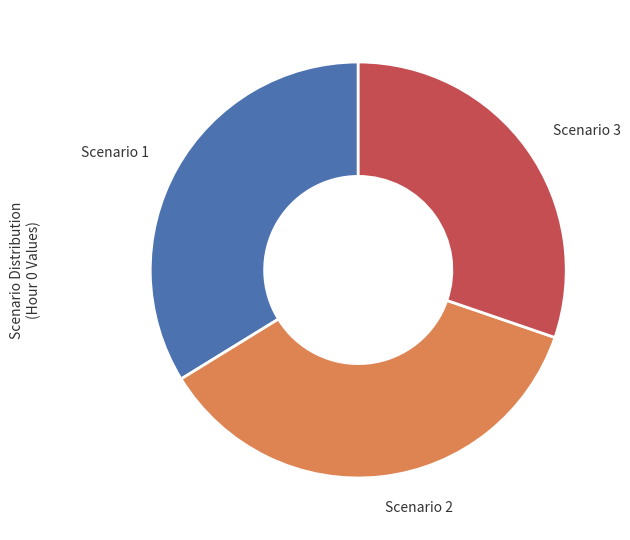

Which slice is the smallest?

Scenario 3